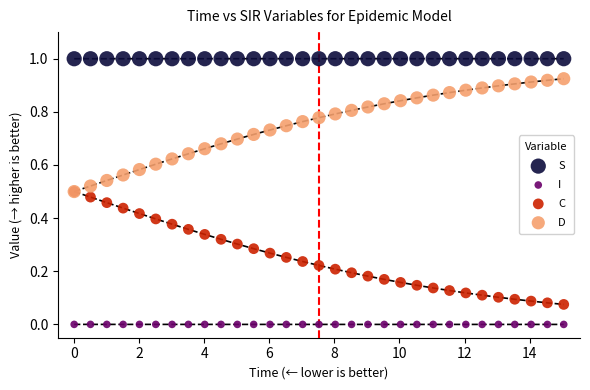

What are all the series names shown in the legend?

S, I, C, D